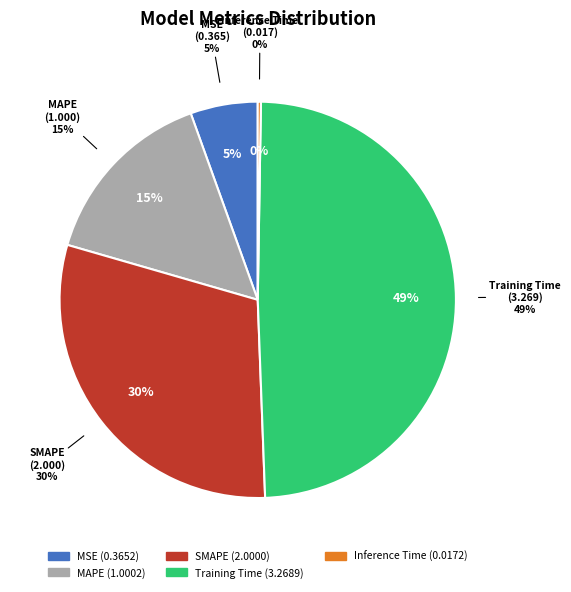

To the nearest percent, what percentage of the pie is SMAPE?

30%